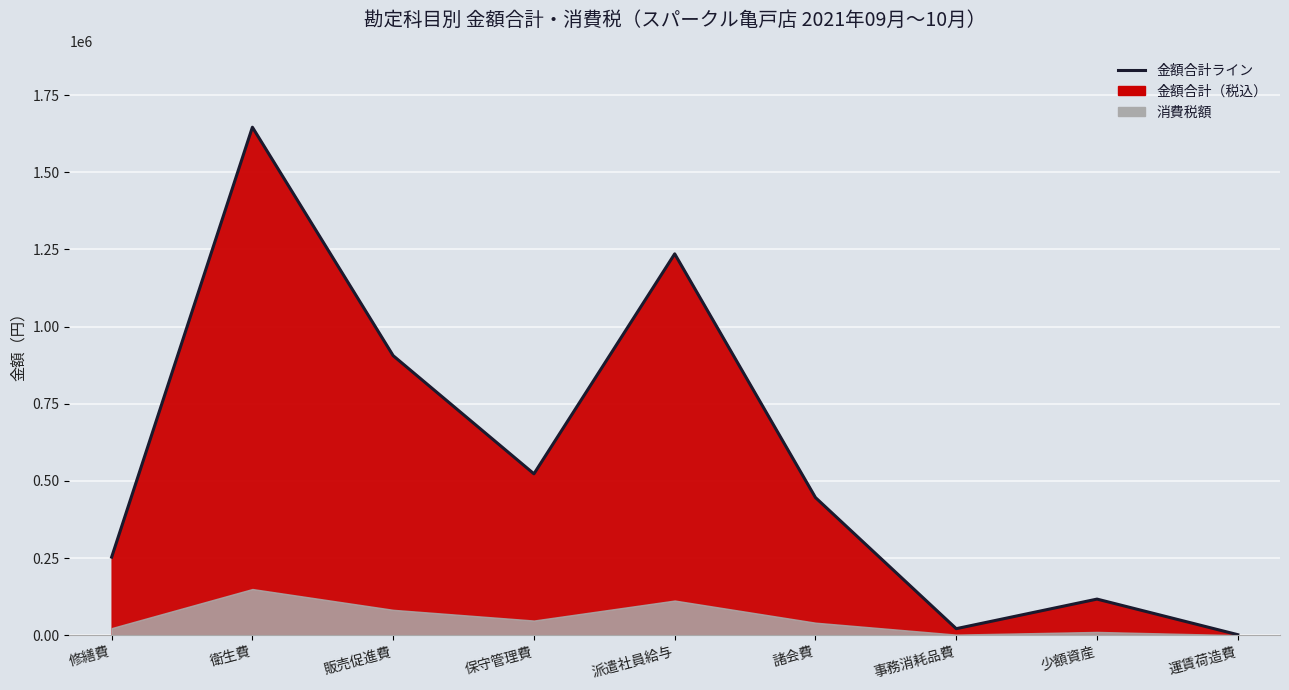

Which has a higher value, 衛生費 or 少額資産?

衛生費